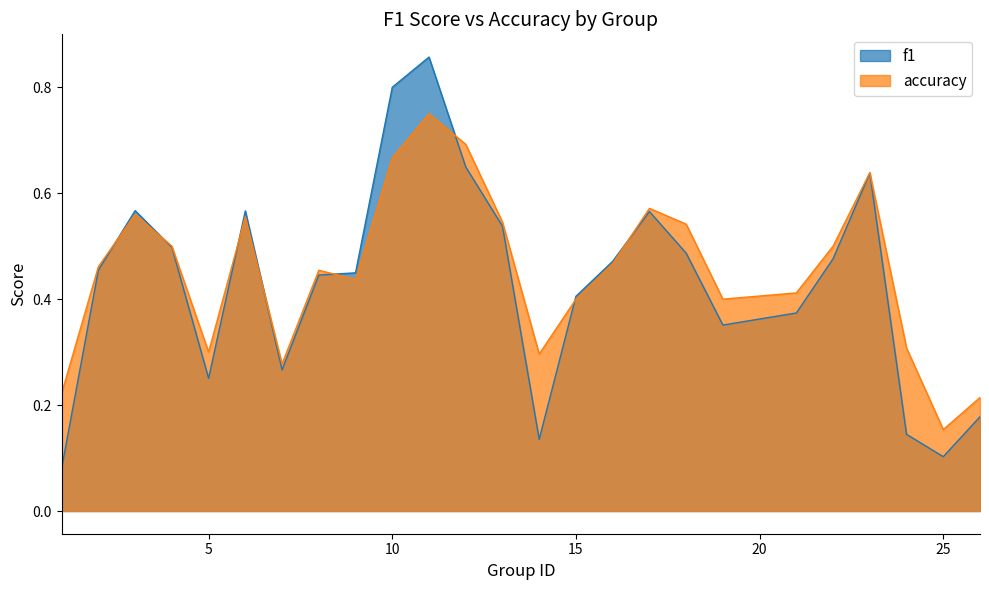

What is the highest value of the f1 series?

0.9